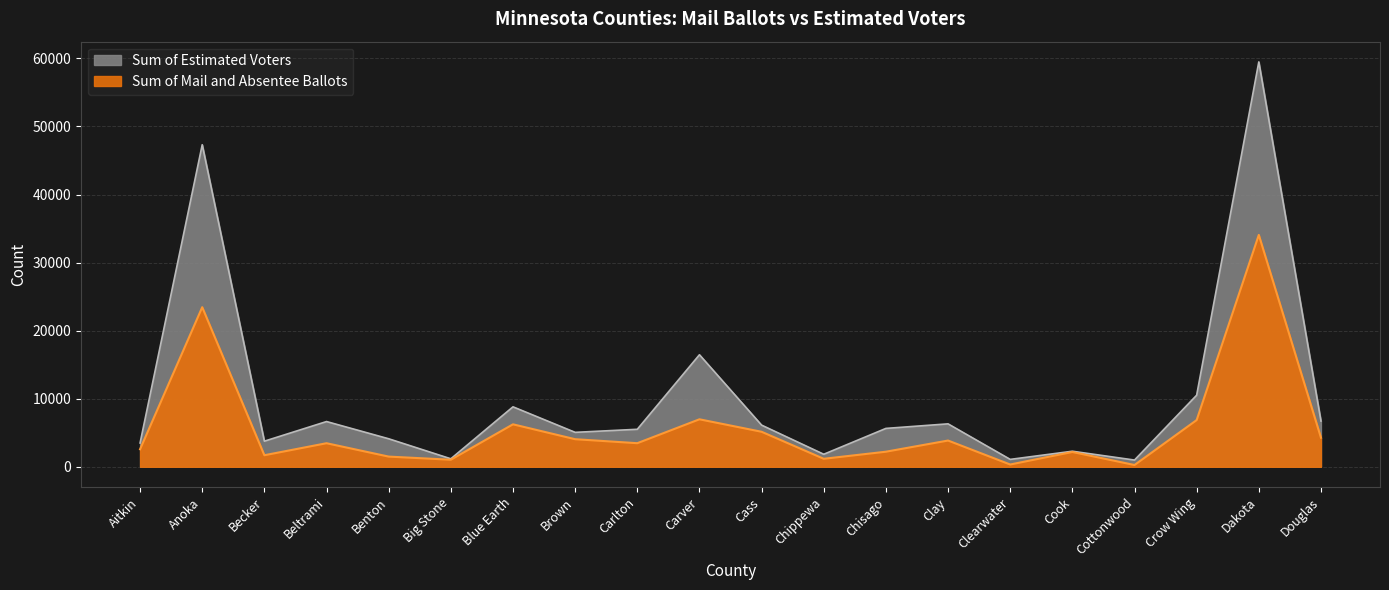

Reading left to right, list all the values displayed in this chart.

Sum of Mail and Absentee Ballots: 2573	23445	1693	3458	1492	1032	6236	4049	3462	6973	5140	1171	2211	3852	330	2170	257	6860	34067	4271
Sum of Estimated Voters: 3491	47321	3758	6643	4111	1170	8806	5056	5506	16457	6116	1836	5634	6304	1082	2280	984	10514	59488	6717